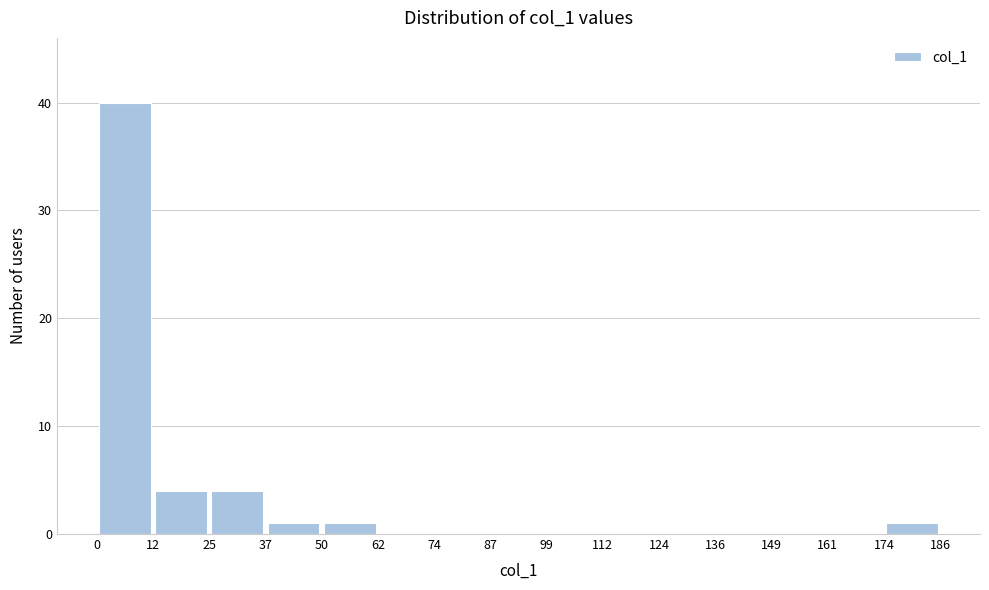

Over which range of the x-axis is the bar tallest?

0 to 12